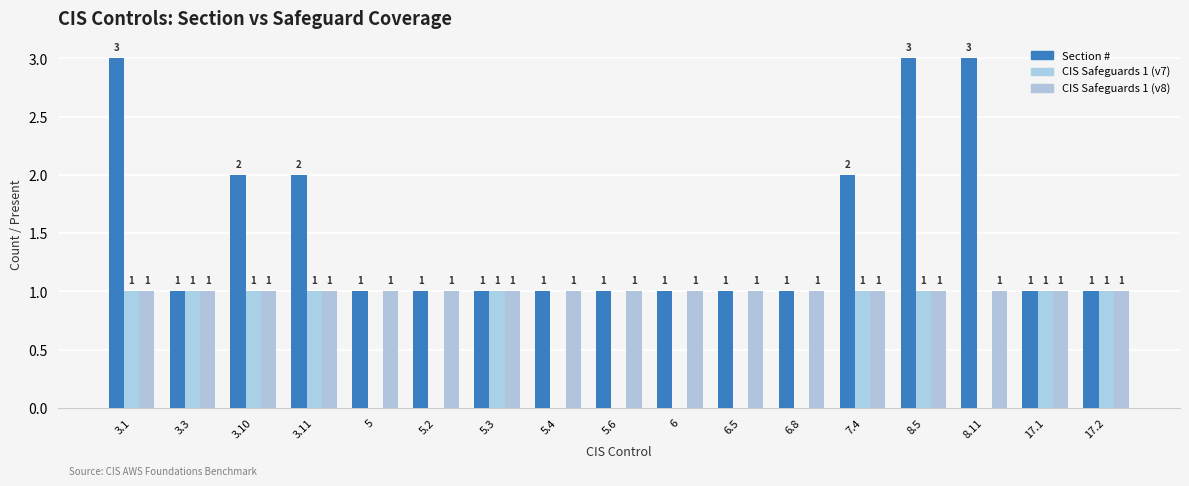

How many CIS Safeguards 1 (v7) values are between 0 and 1?

17